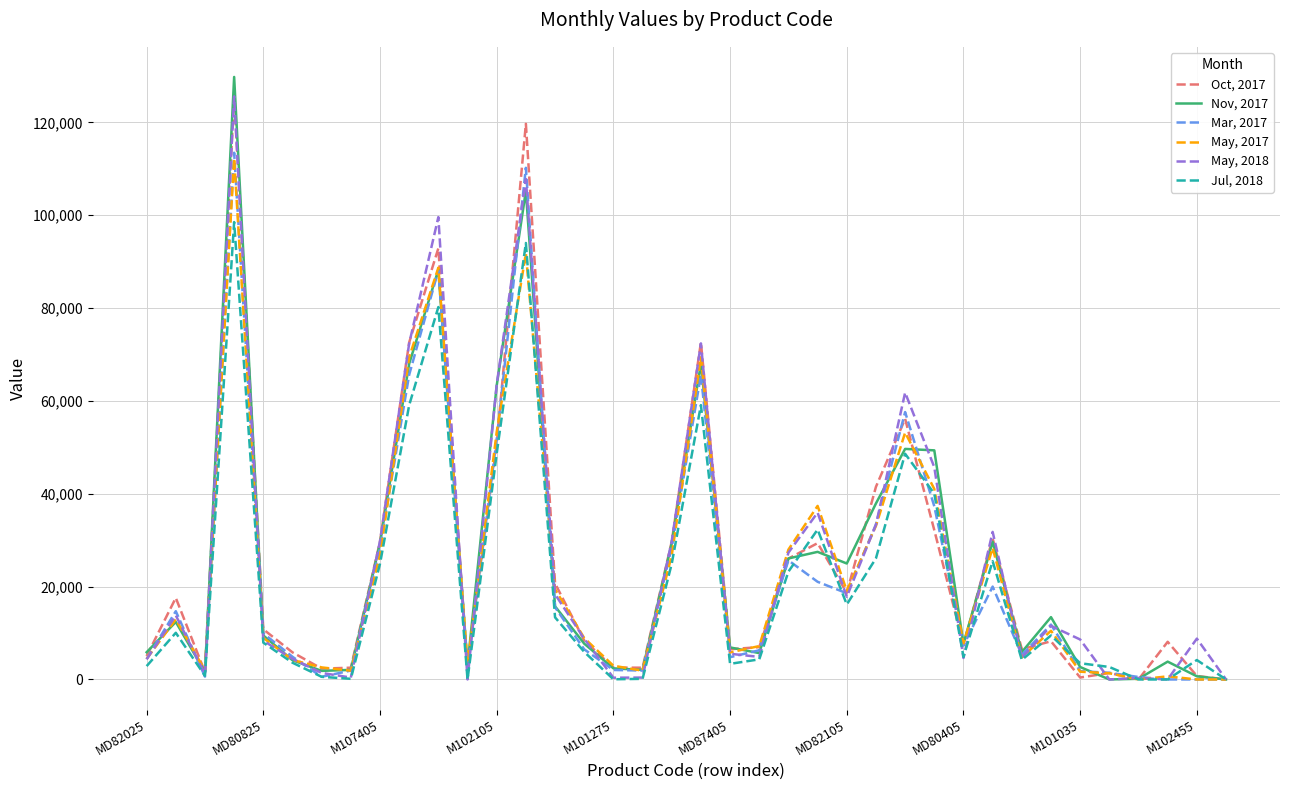

What is the sum of all Mar, 2017 values?

870189.0